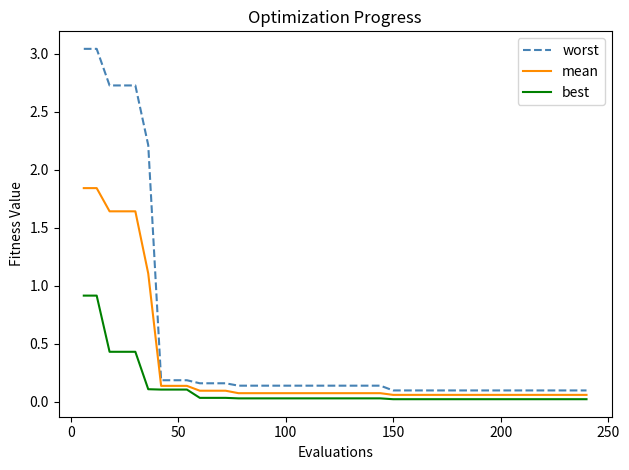

What is the highest value of the best series?

0.9